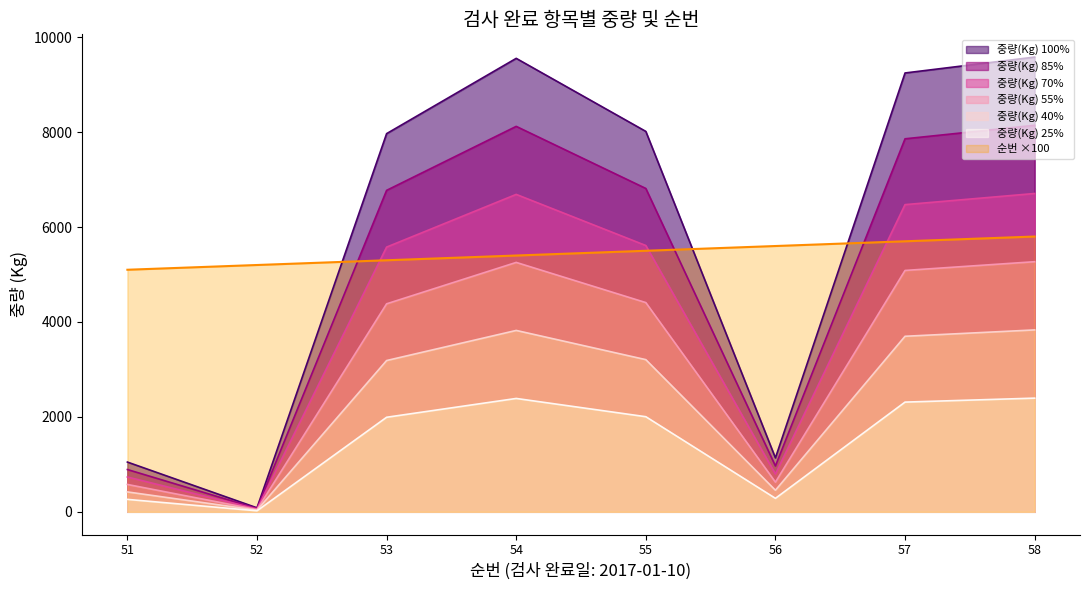

True or false: 중량(Kg) and 순번 intersect in this chart.

True